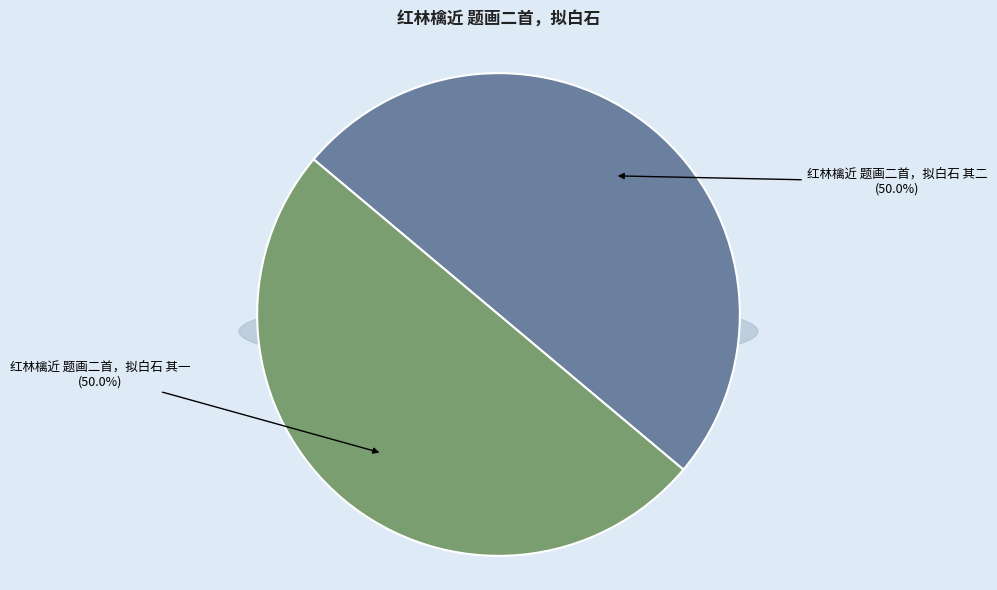

Rank the categories by value from highest to lowest.

红林檎近 题画二首，拟白石 其二, 红林檎近 题画二首，拟白石 其一